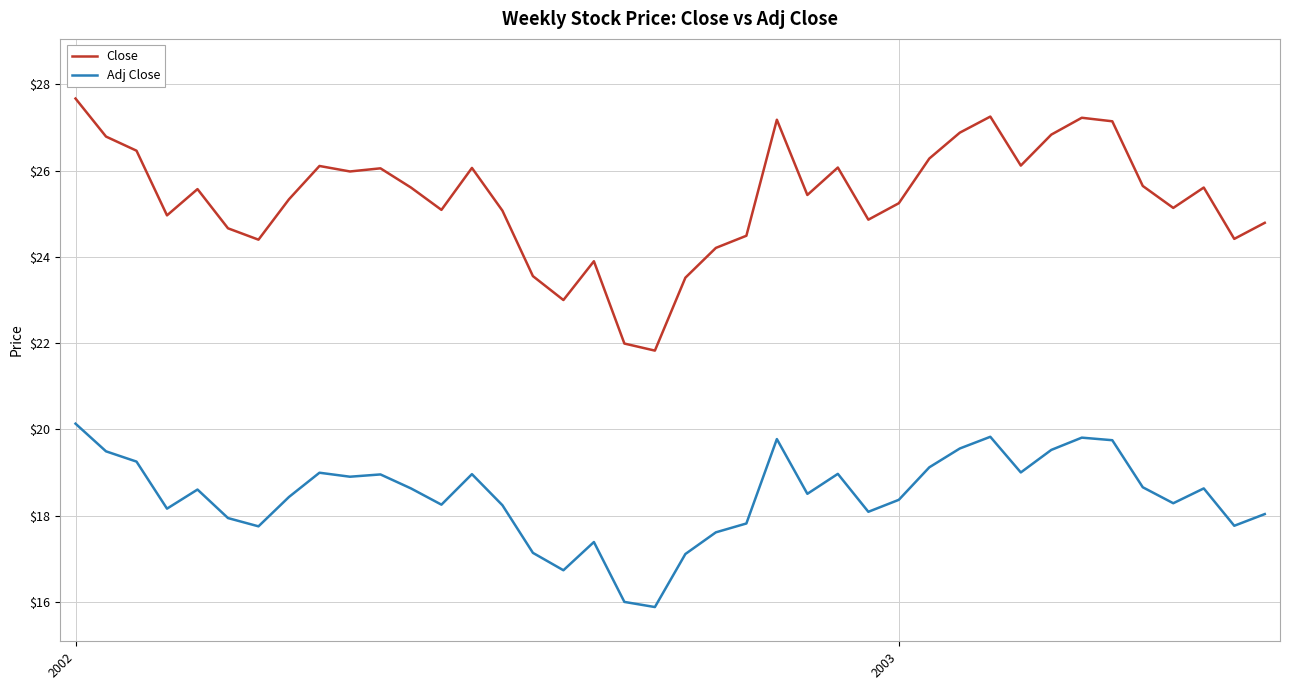

What is the lowest value of the Close series?

21.8